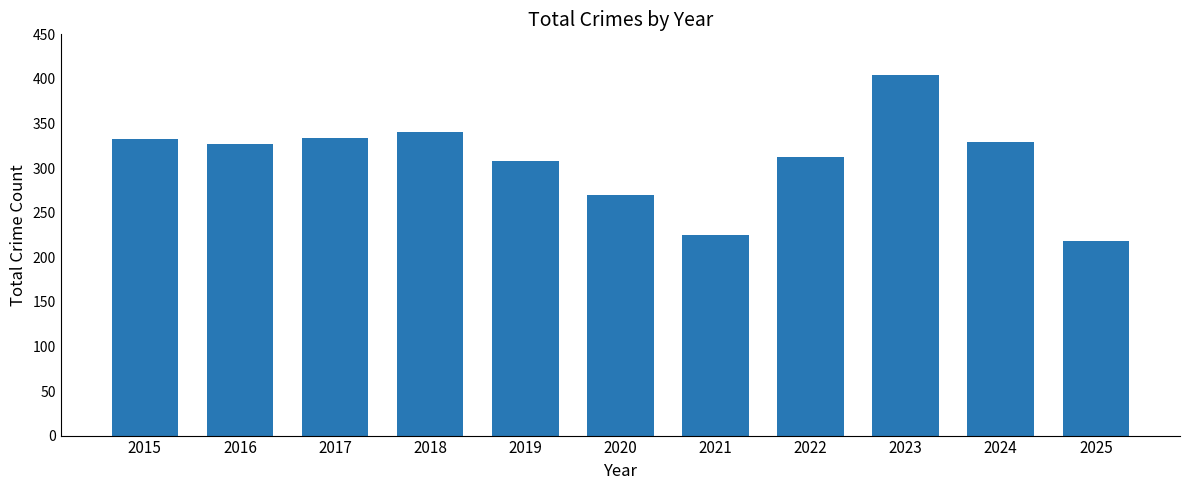

What is the ratio of the value at 2015 to the value at 2016?

1.0